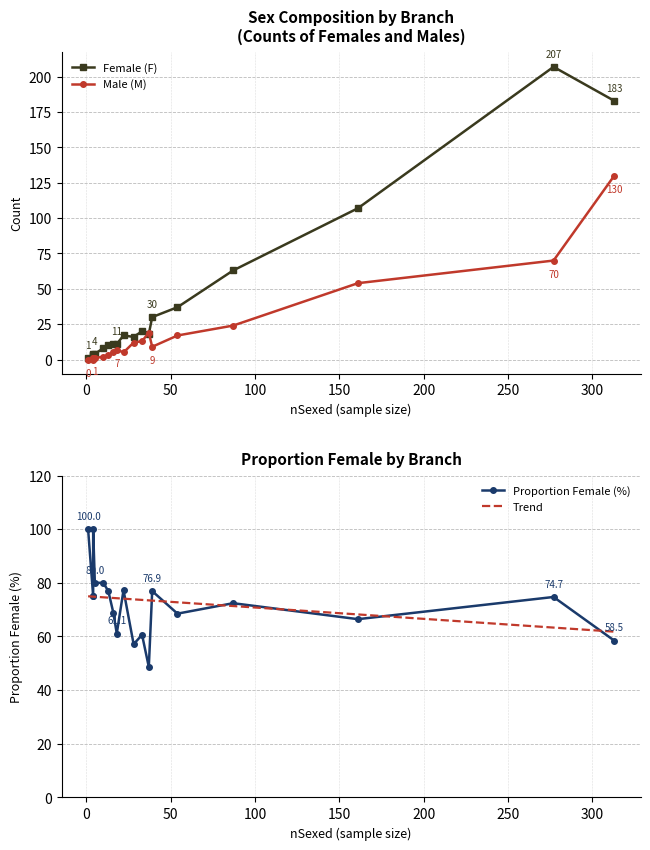

What is the total value across all series at 7?

26.8